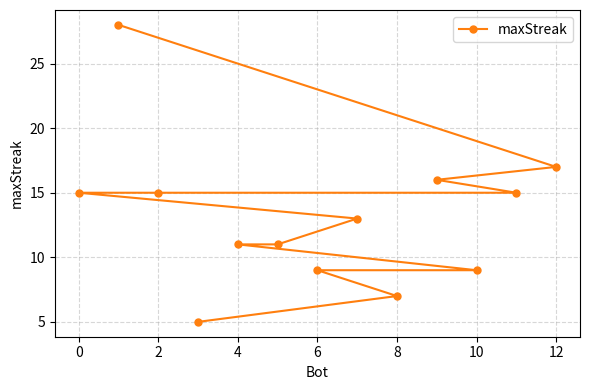

How many categories are shown in the chart?

13